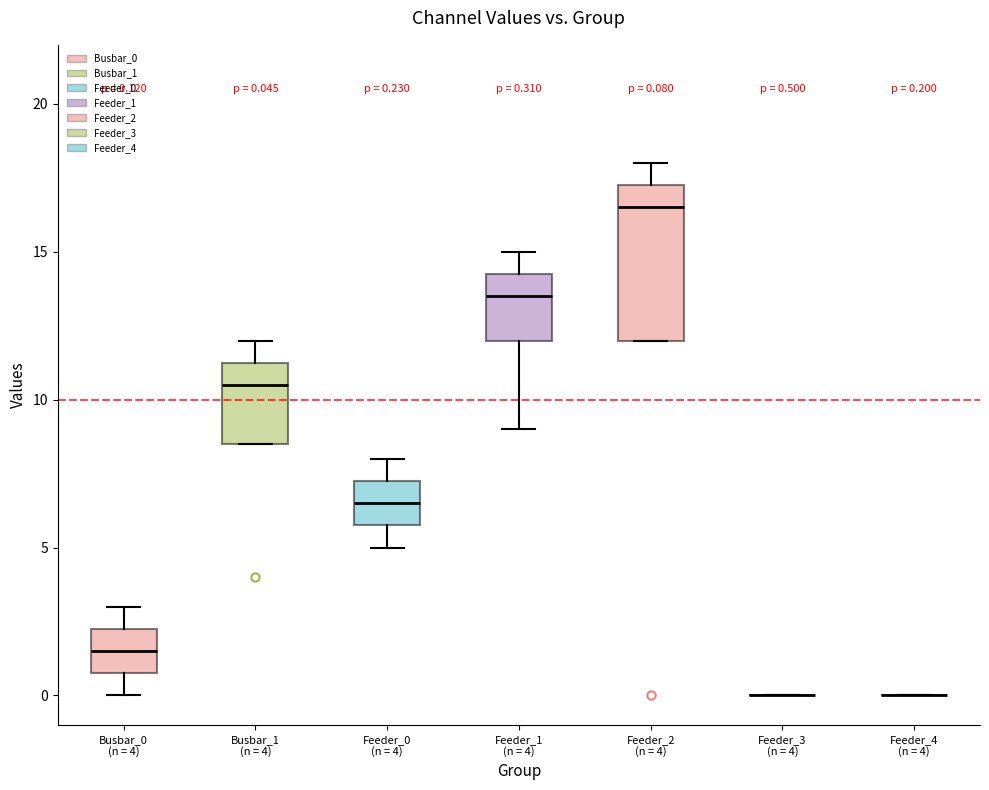

Comparing the boxes themselves (not the whiskers), which one is the tallest?

Feeder_2 (n = 4)